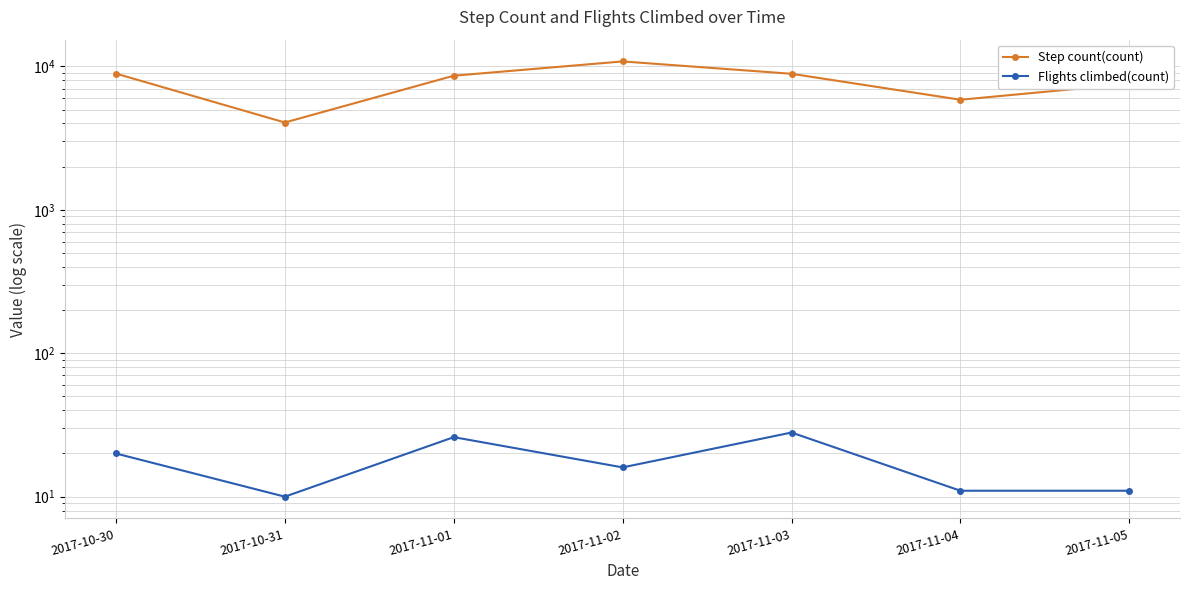

At which label does Step count(count) reach its minimum?

2017-10-31